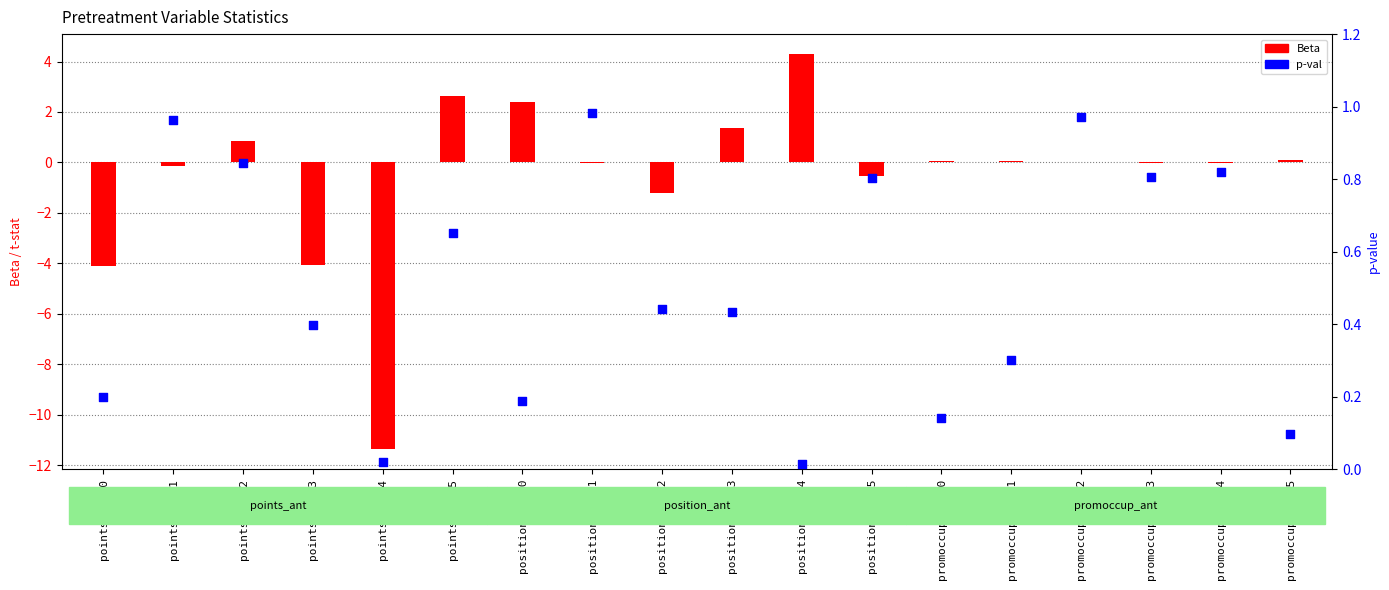

What are all the series names shown in the legend?

Beta, p-val